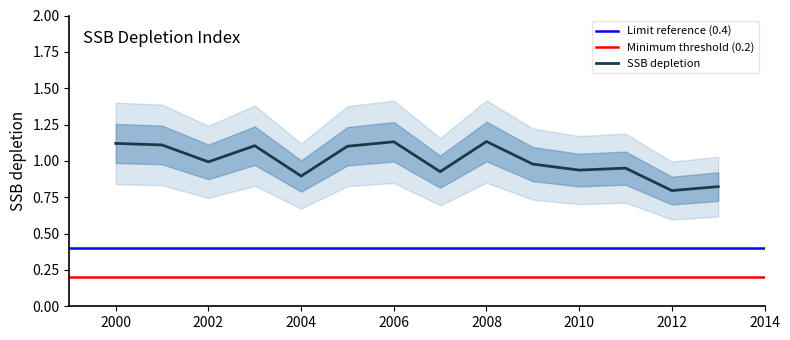

True or false: the data shows 1.1 at 2005.

True